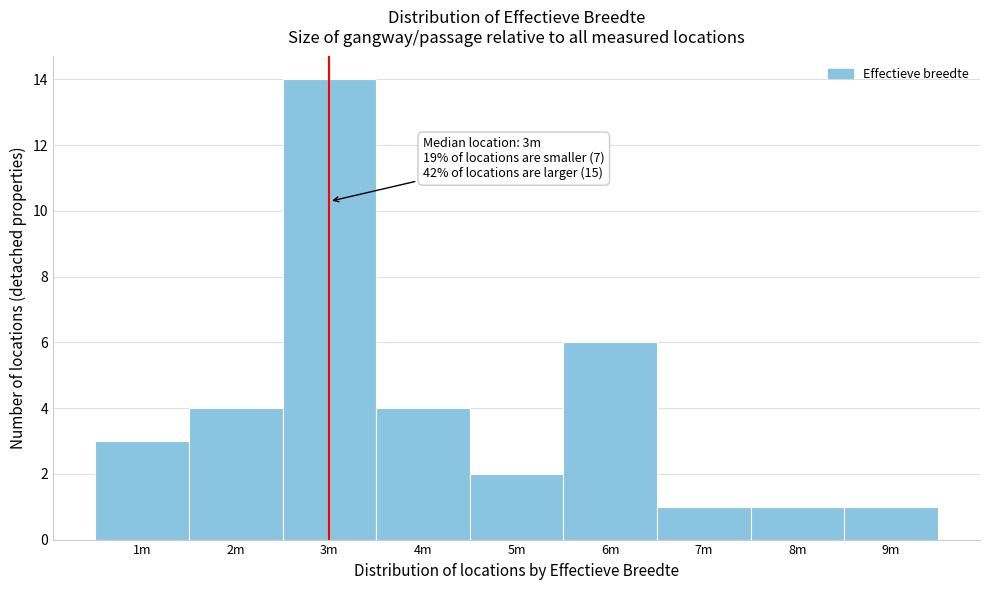

Reading left to right, what are all the values shown in this chart?

1m=3	2m=4	3m=14	4m=4	5m=2	6m=6	7m=1	8m=1	9m=1